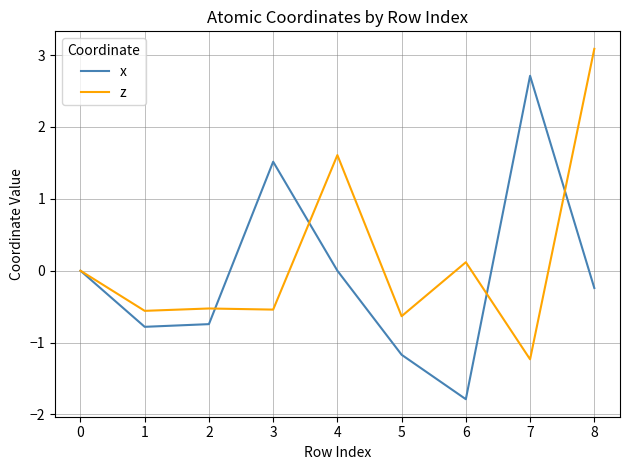

What is the maximum value for x?

2.7